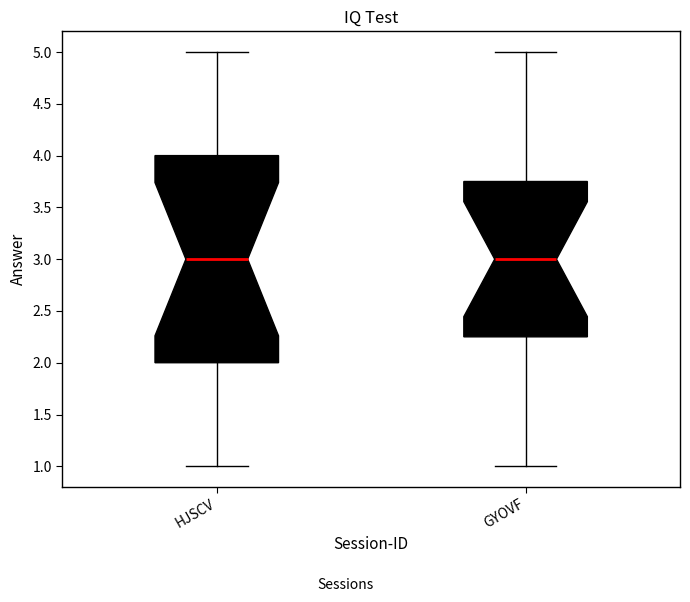

Which box is the tallest, from its lower edge to its upper edge?

HJSCV